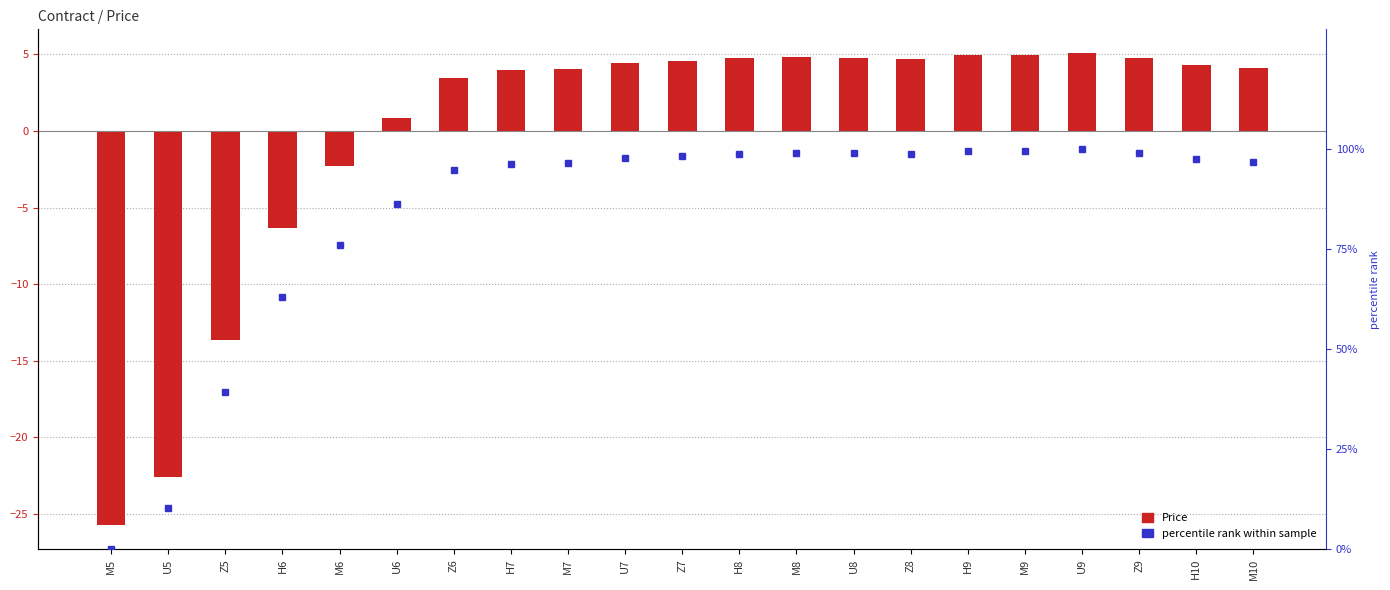

What is the label of the 7th bar from the left?

Z6